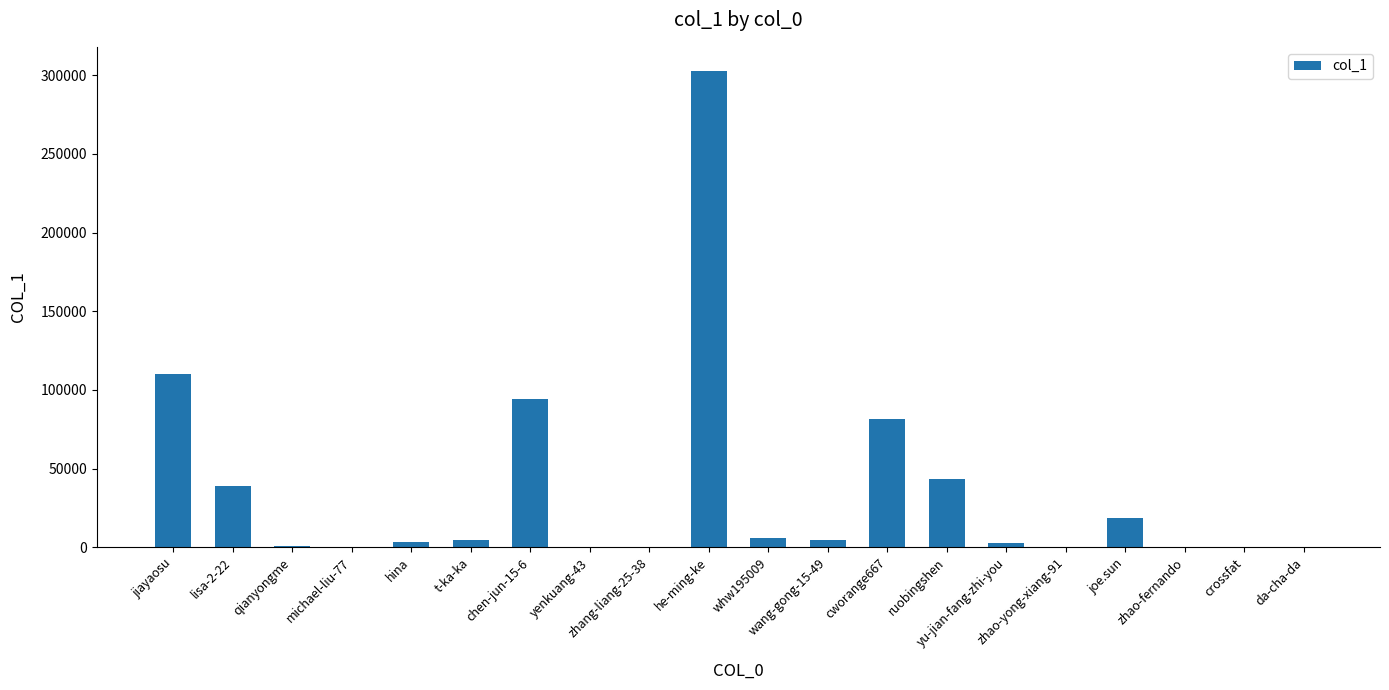

Are the bars horizontal?

No